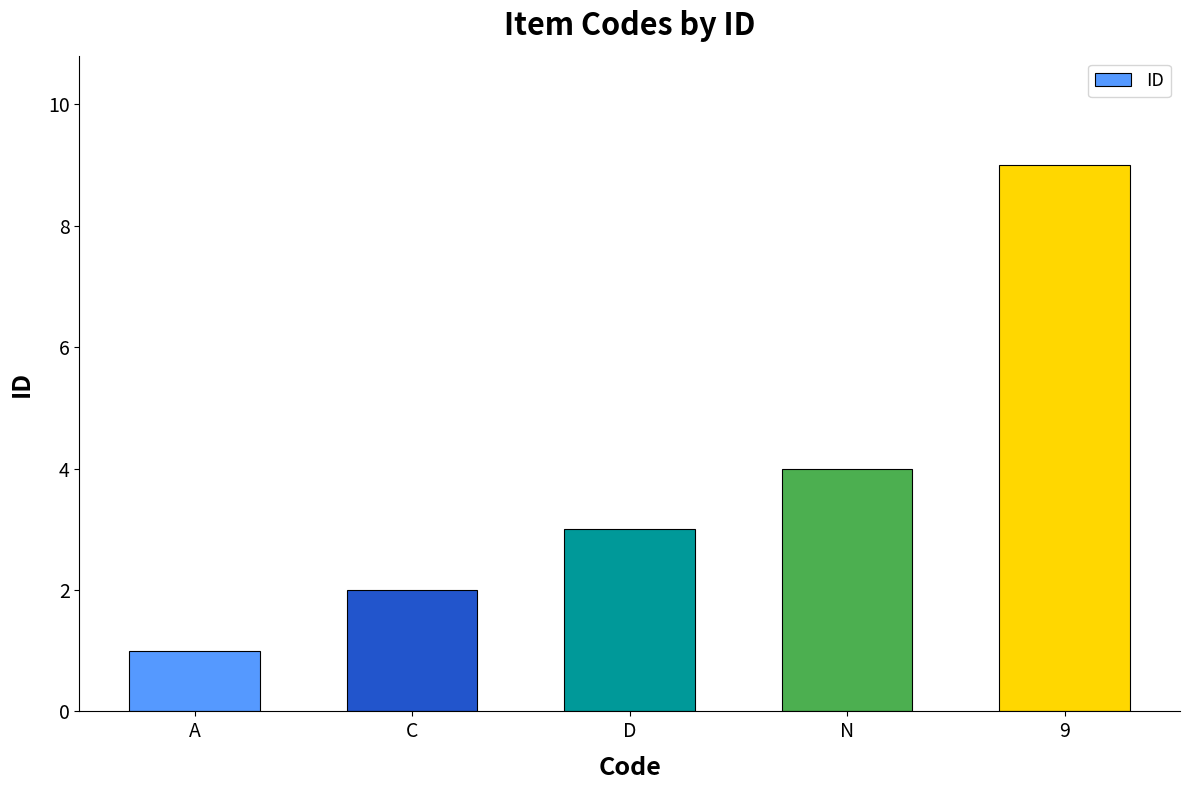

Approximately how many times larger is the value at N compared to A?

4.0